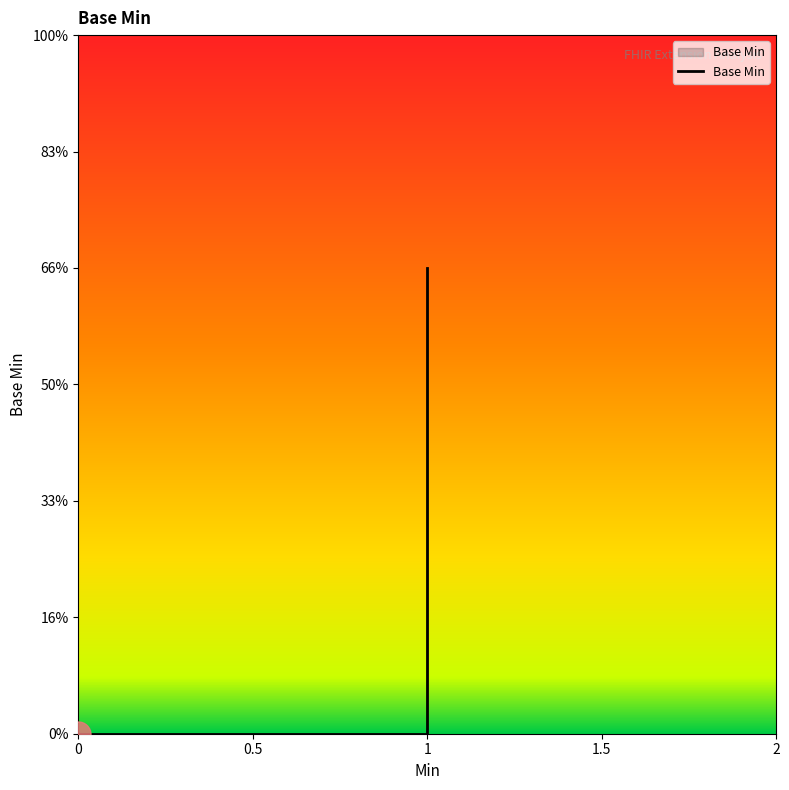

Is this an area chart (filled region under the line)?

No